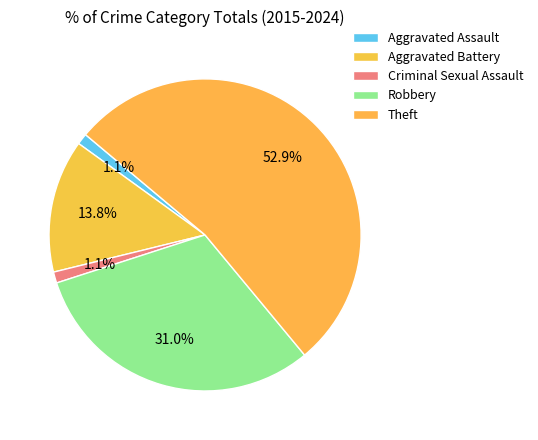

Which has a higher value, Aggravated Assault or Theft?

Theft